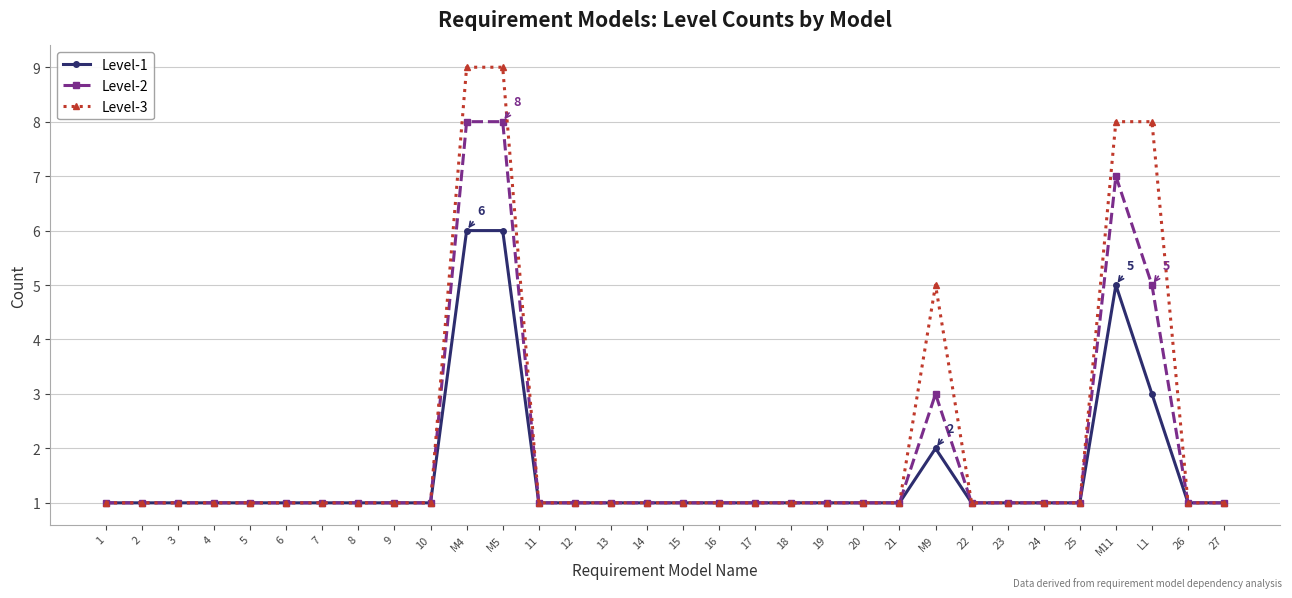

Reading left to right, transcribe all the data shown in this chart.

Level-1: 1=1	2=1	3=1	4=1	5=1	6=1	7=1	8=1	9=1	10=1	M4=6	M5=6	11=1	12=1	13=1	14=1	15=1	16=1	17=1	18=1	19=1	20=1	21=1	M9=2	22=1	23=1	24=1	25=1	M11=5	L1=3	26=1	27=1
Level-2: 1=1	2=1	3=1	4=1	5=1	6=1	7=1	8=1	9=1	10=1	M4=8	M5=8	11=1	12=1	13=1	14=1	15=1	16=1	17=1	18=1	19=1	20=1	21=1	M9=3	22=1	23=1	24=1	25=1	M11=7	L1=5	26=1	27=1
Level-3: 1=1	2=1	3=1	4=1	5=1	6=1	7=1	8=1	9=1	10=1	M4=9	M5=9	11=1	12=1	13=1	14=1	15=1	16=1	17=1	18=1	19=1	20=1	21=1	M9=5	22=1	23=1	24=1	25=1	M11=8	L1=8	26=1	27=1